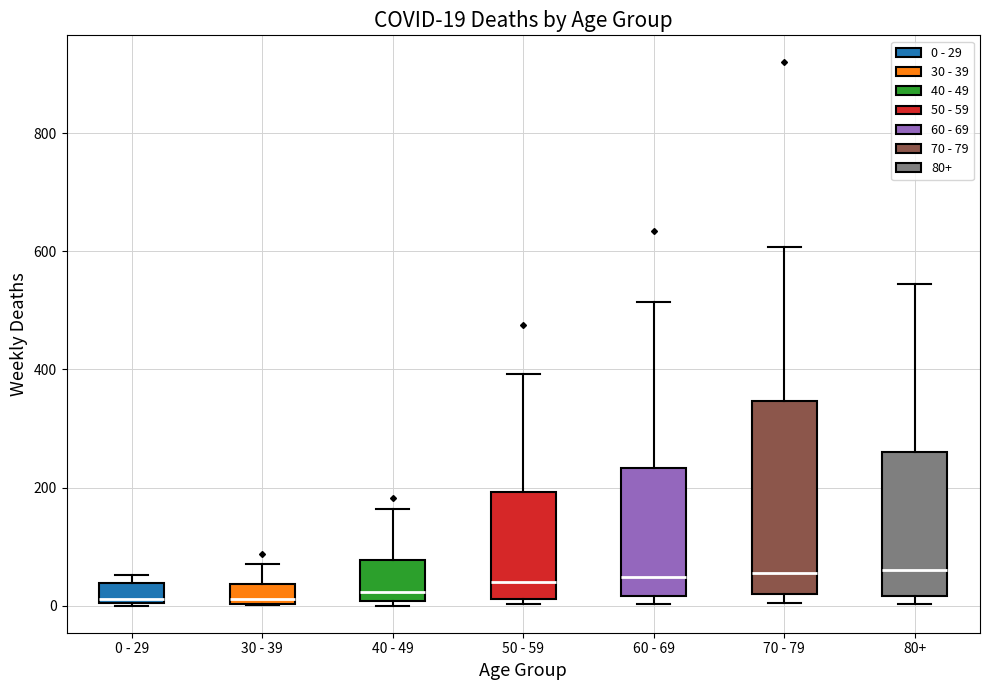

Which box is the tallest, from its lower edge to its upper edge?

70 - 79